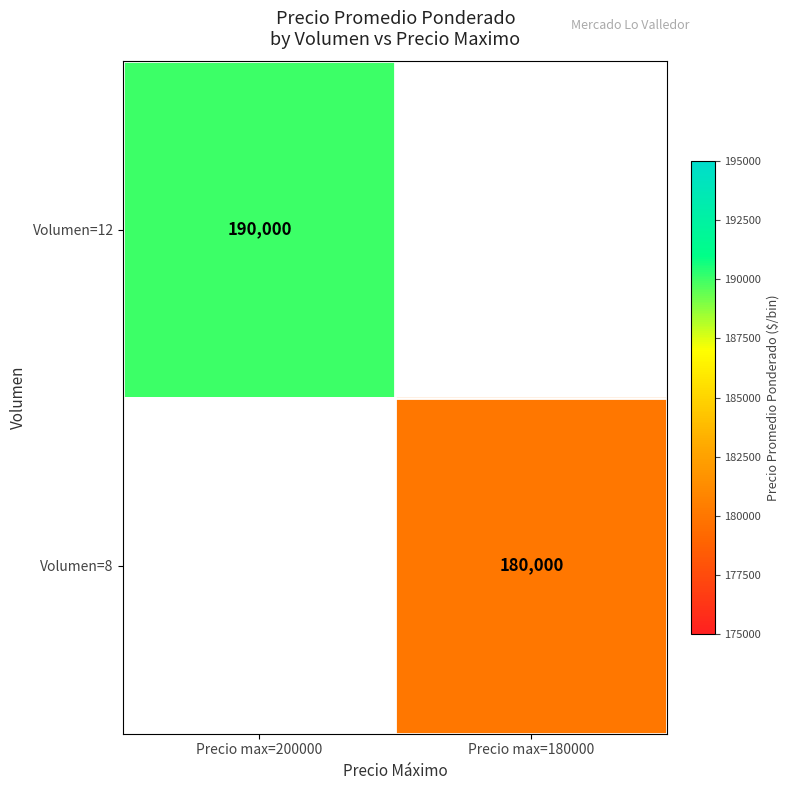

True or false: Volumen=8 has a value of 272887 at Precio max=180000.

False